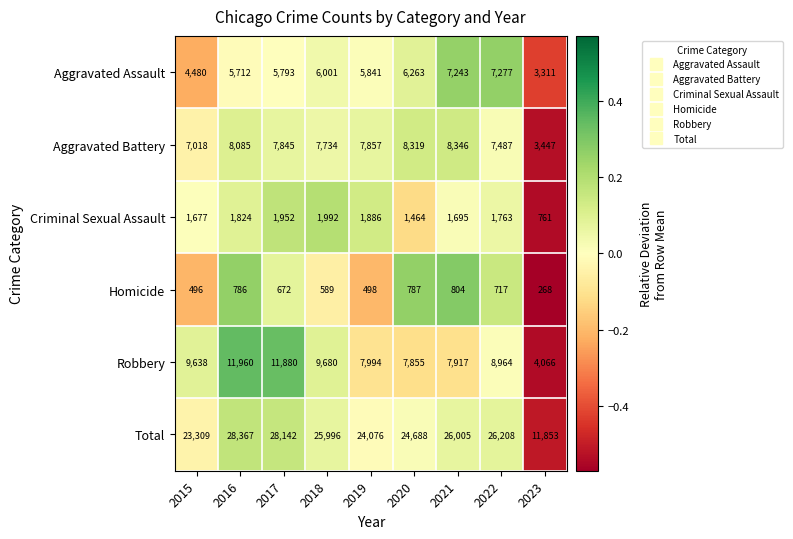

Is it true that Homicide equals 1129 at 2022?

False